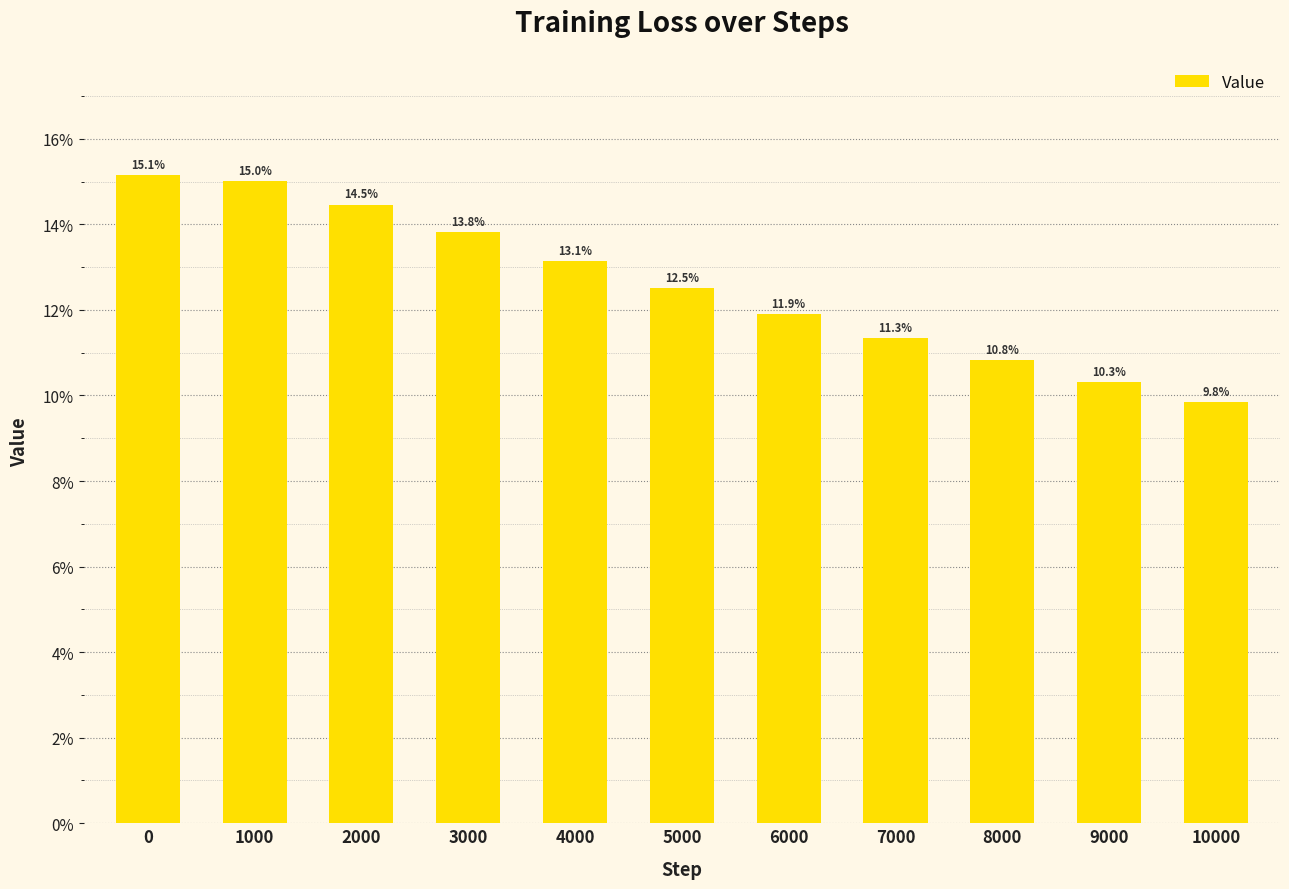

How many bars are there in total?

11